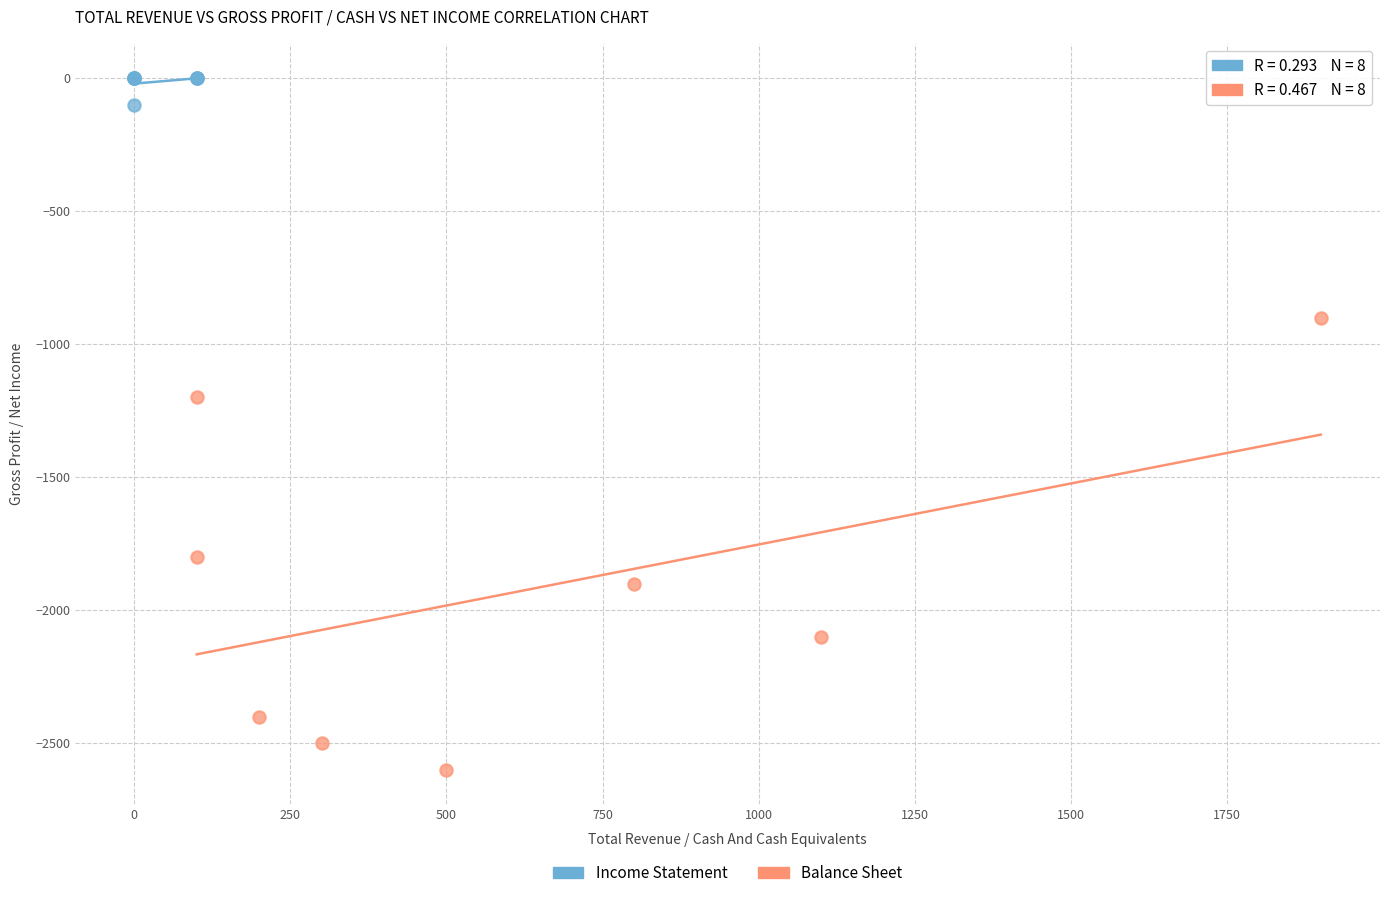

Which series has the largest Y range (max minus min)?

Balance Sheet